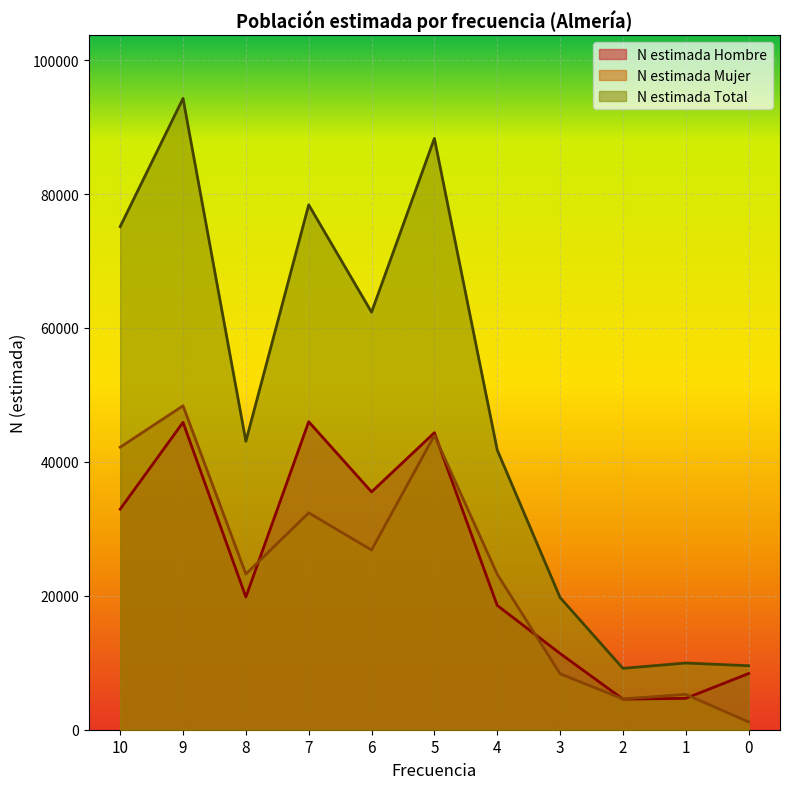

At which category is the sum across all series the highest?

9